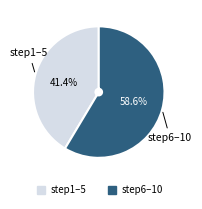

Count the number of slices in the pie.

2